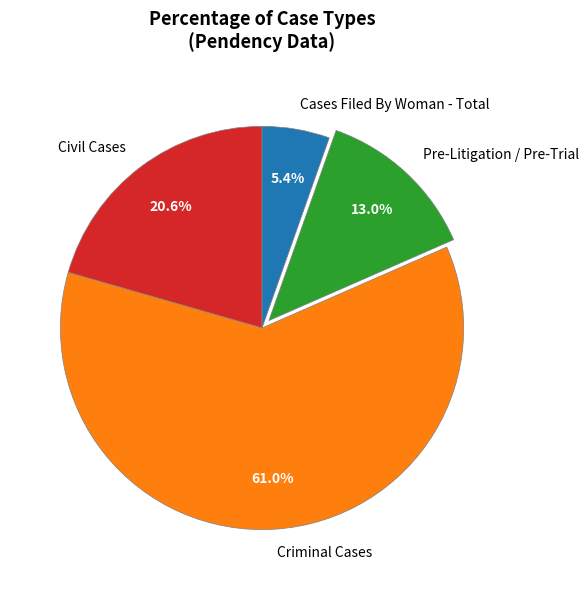

How many slices are in this pie chart?

4